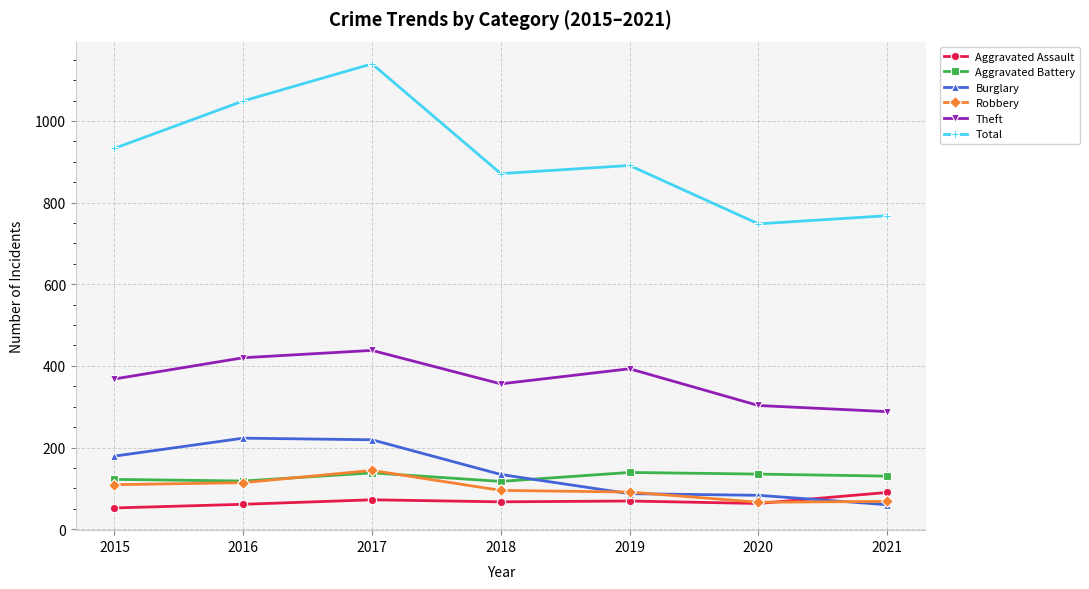

The Total series shows 433 at 2021. True or false?

False